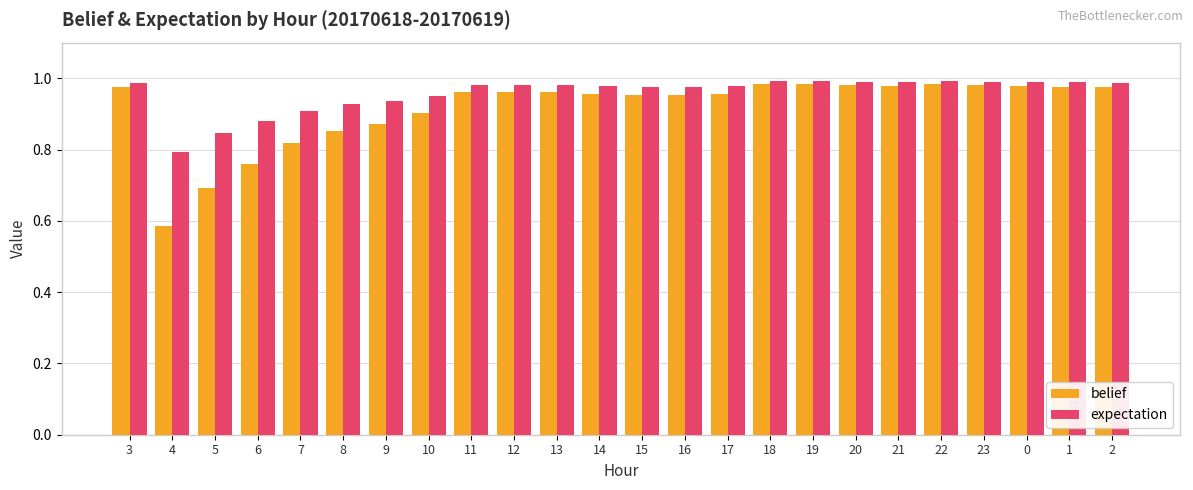

The expectation series shows 0.9 at 7. True or false?

True